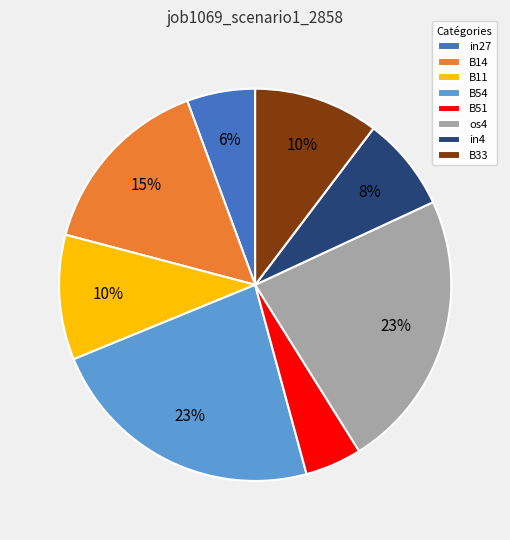

To the nearest percent, what portion does B33 represent?

10%